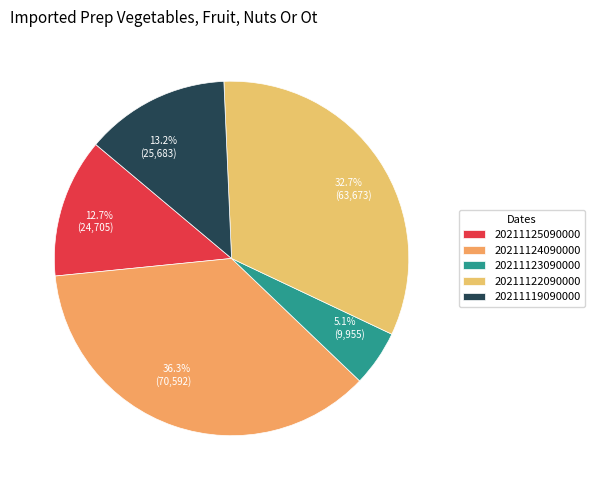

To the nearest percent, what is the difference between the 20211124090000 and 20211125090000 slice percentages?

24%